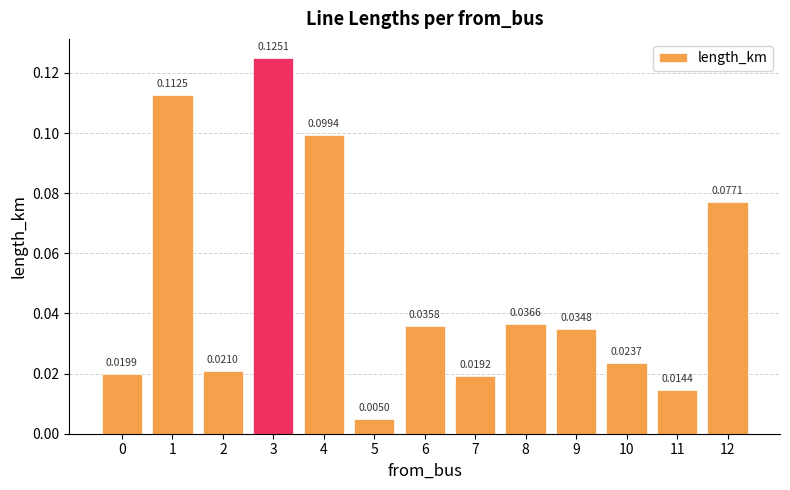

Which has a higher value, 3 or 5?

3